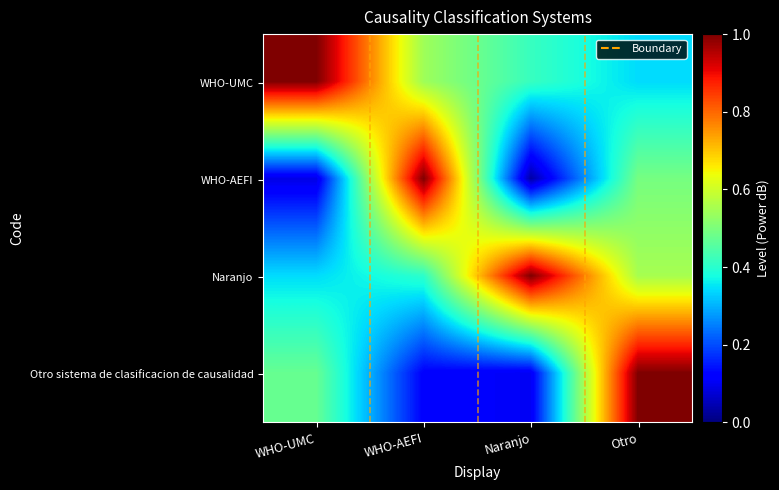

At which category is the sum across all series the highest?

Otro